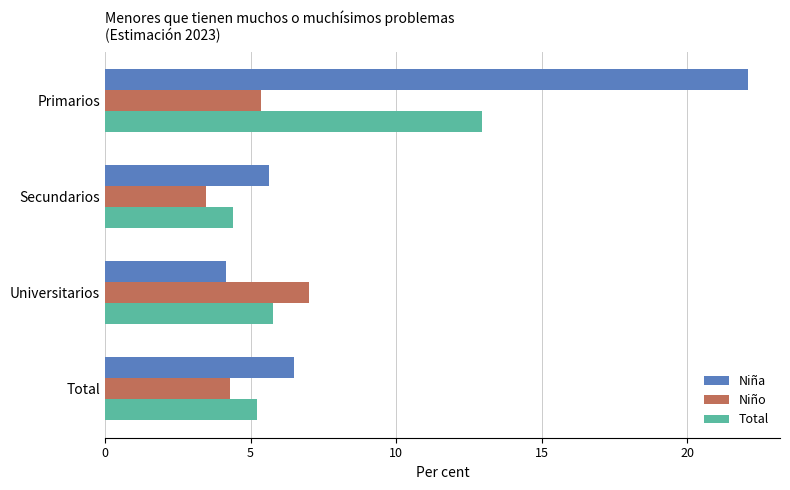

List the series in order of their overall mean, highest first.

Niña, Total, Niño